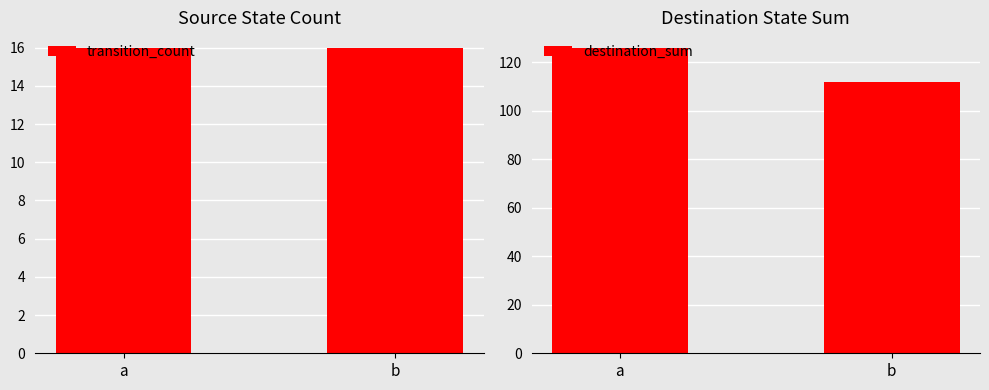

Which category has the lowest value across all series?

a